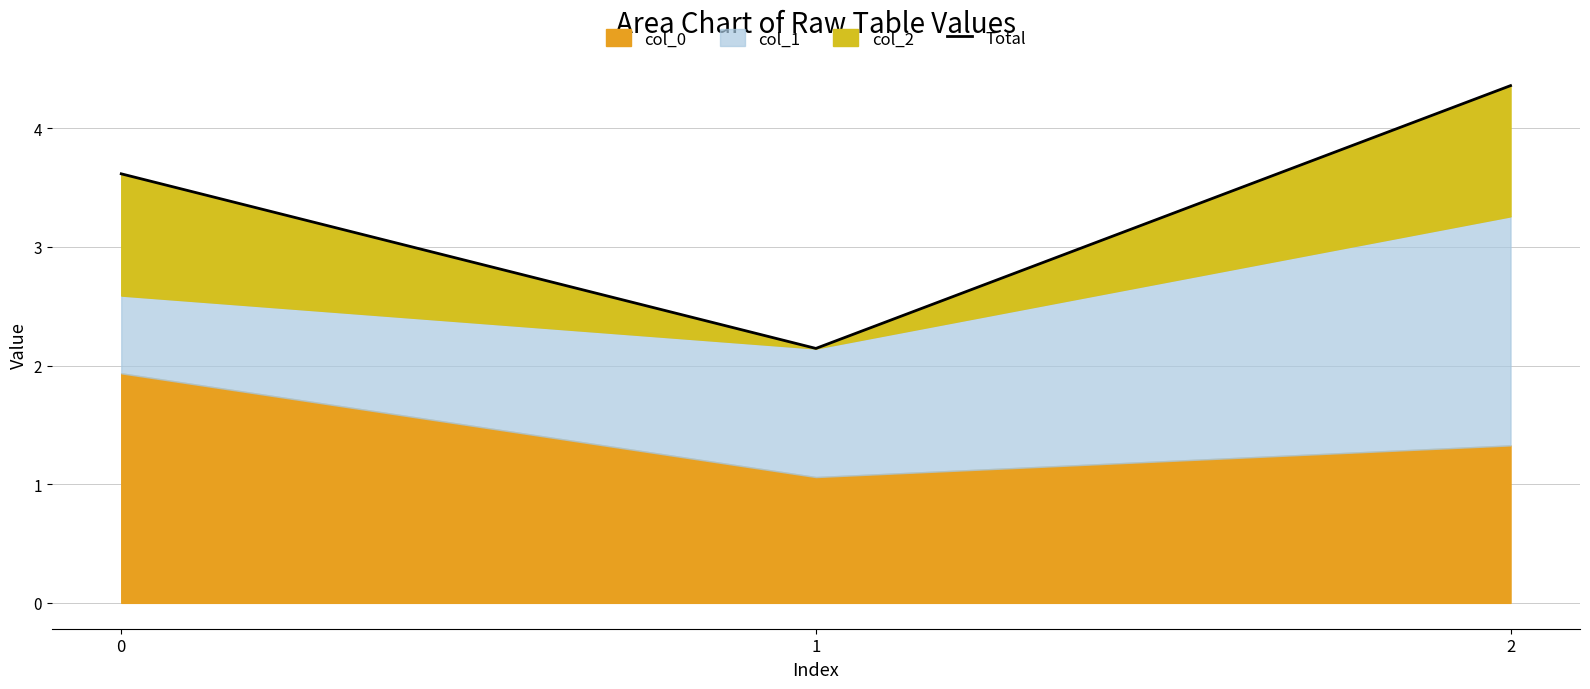

Read the value at 2.

4.4